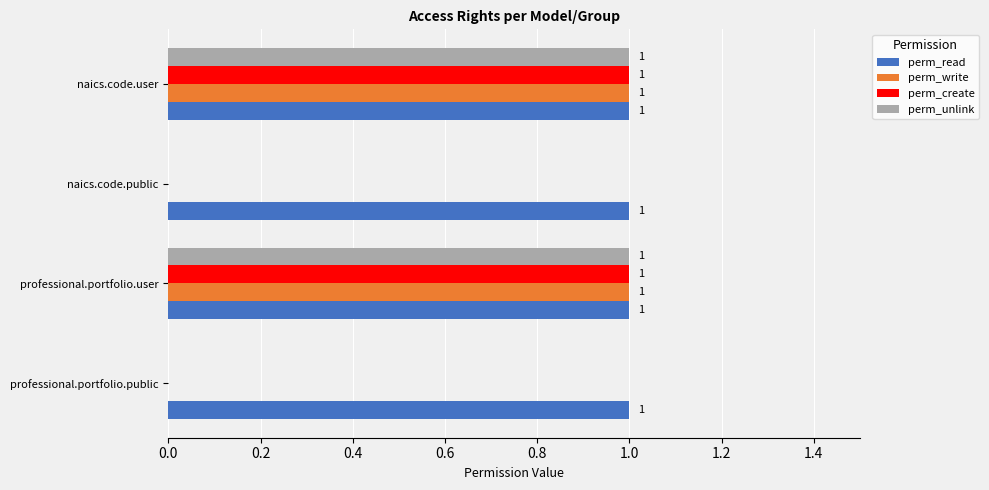

What is the total value across all series at naics.code.user?

4